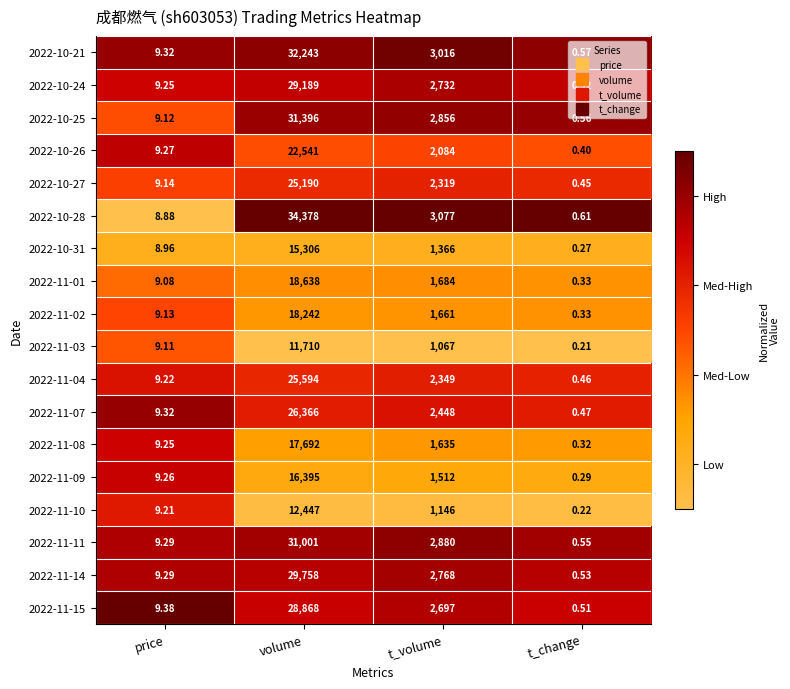

What is the spread (max minus min) of values at volume?

22668.0